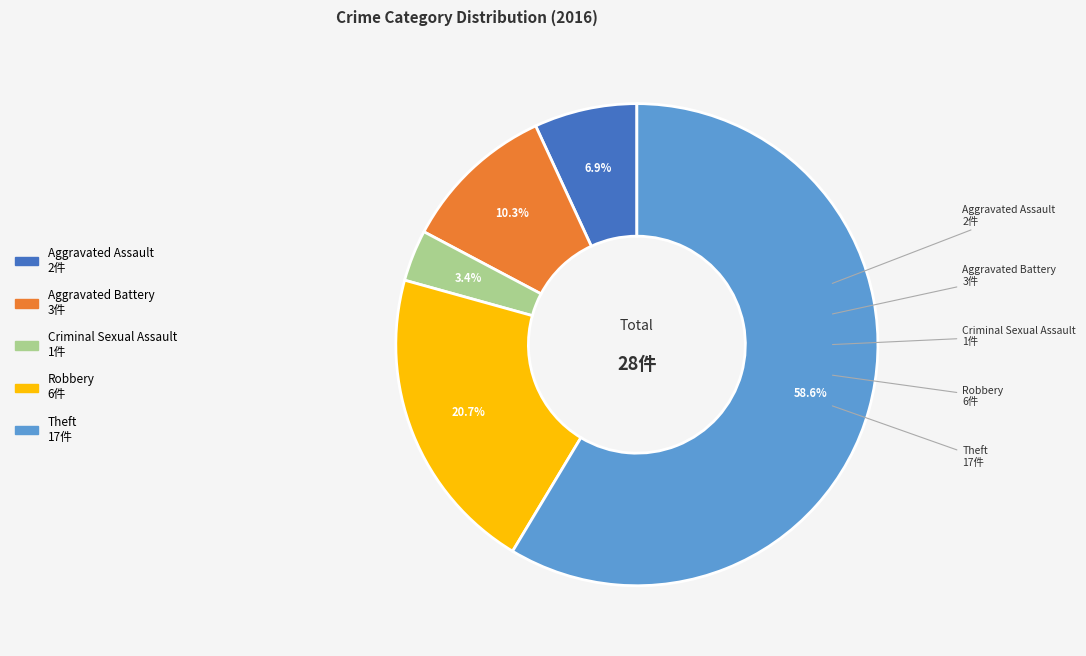

Count the number of slices in the pie.

5